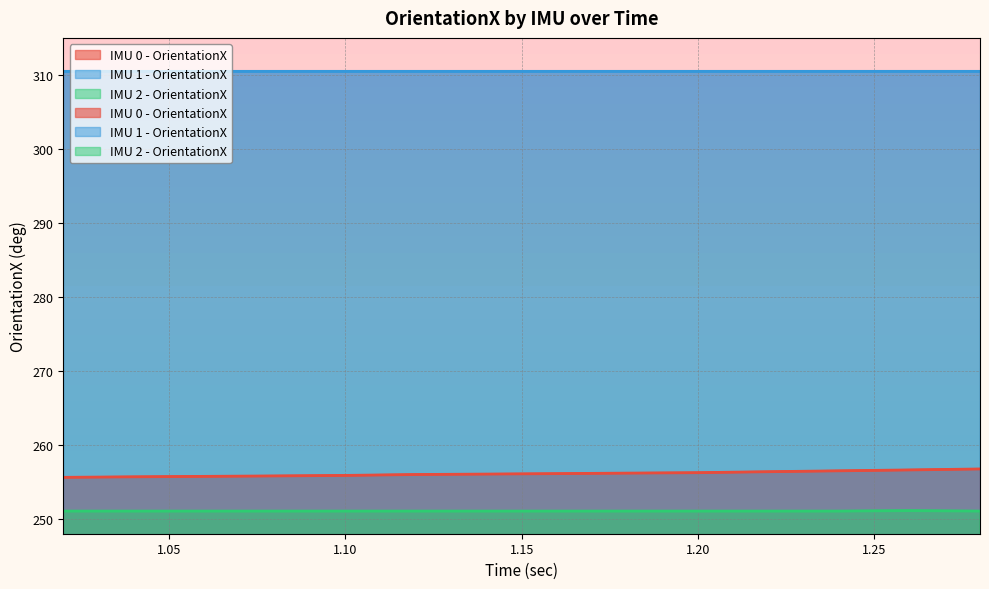

At which category is the sum across all series the highest?

1.28